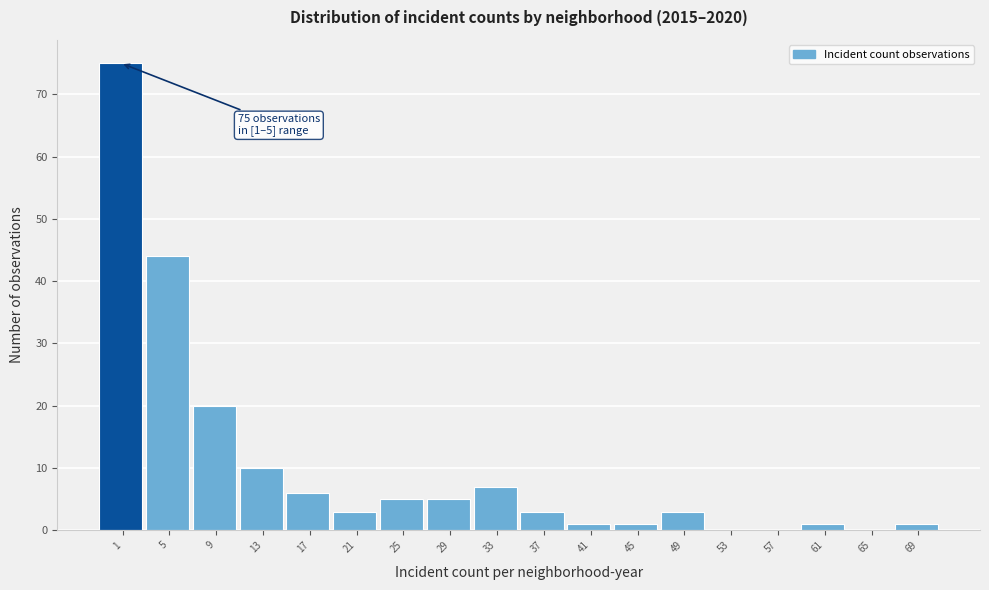

Reading left to right, list all the values displayed in this chart.

1=75	5=44	9=20	13=10	17=6	21=3	25=5	29=5	33=7	37=3	41=1	45=1	49=3	53=0	57=0	61=1	65=0	69=1